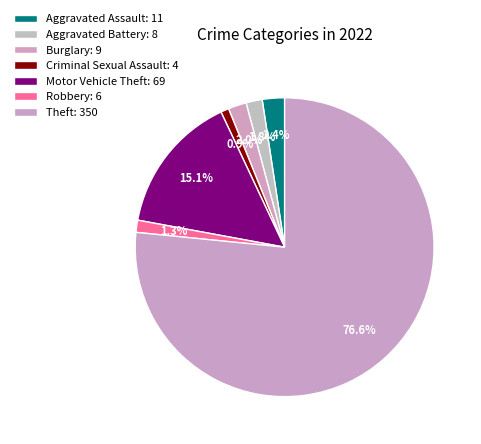

What is the largest slice in the pie chart?

Theft